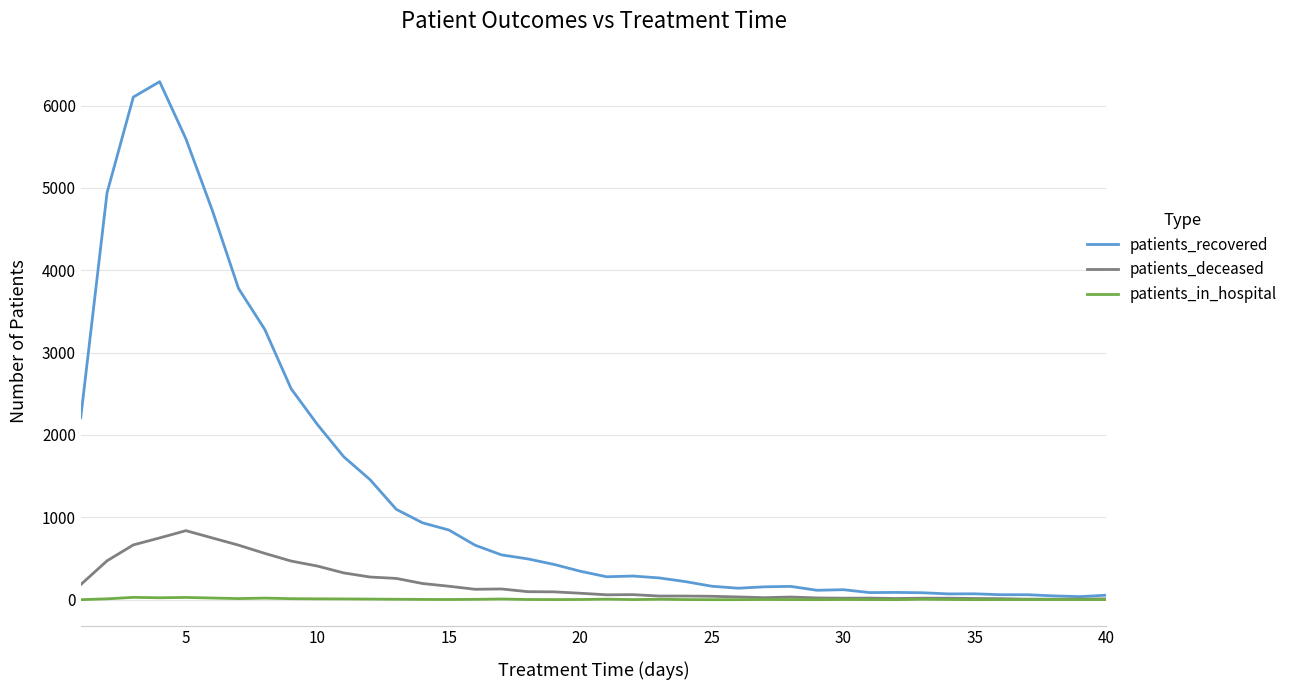

Which series has the widest spread of values?

patients_recovered